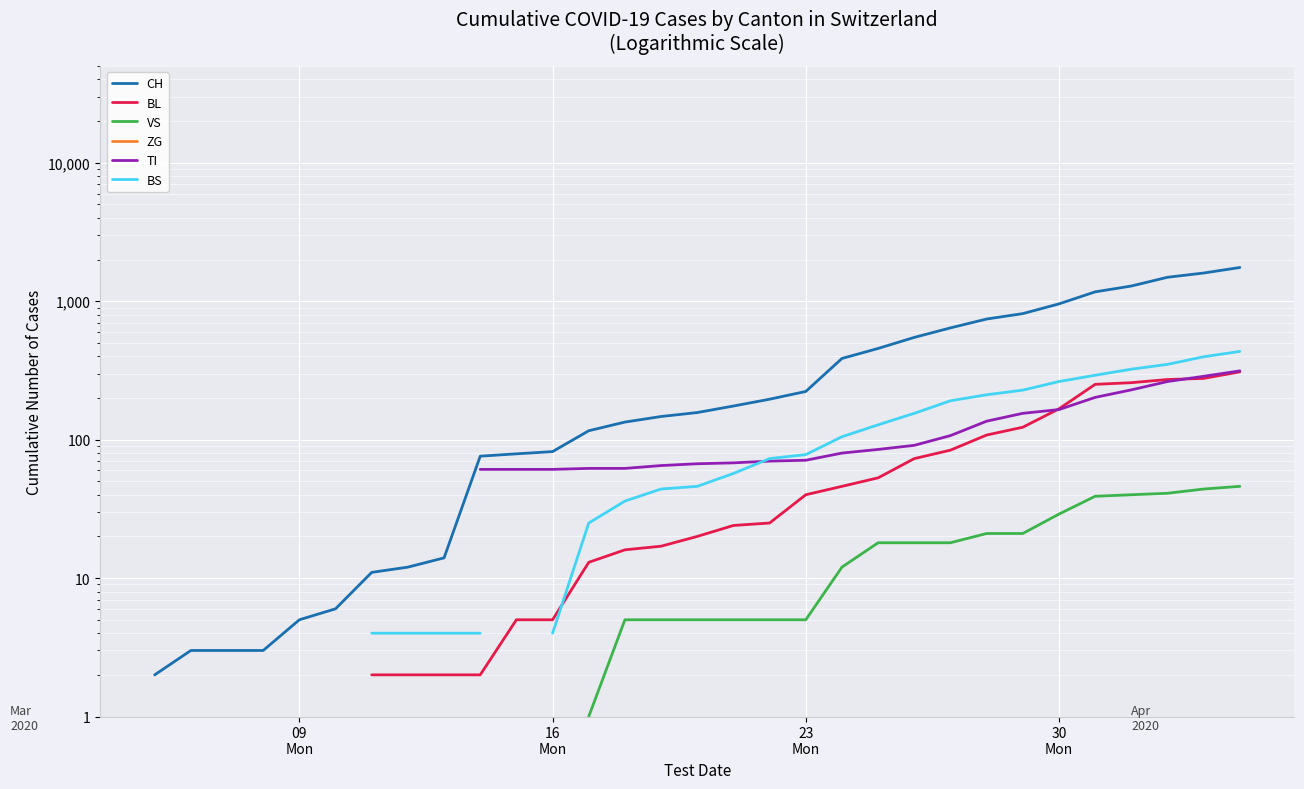

Is the value of CH at 29 greater than the value of VS at 22?

Yes